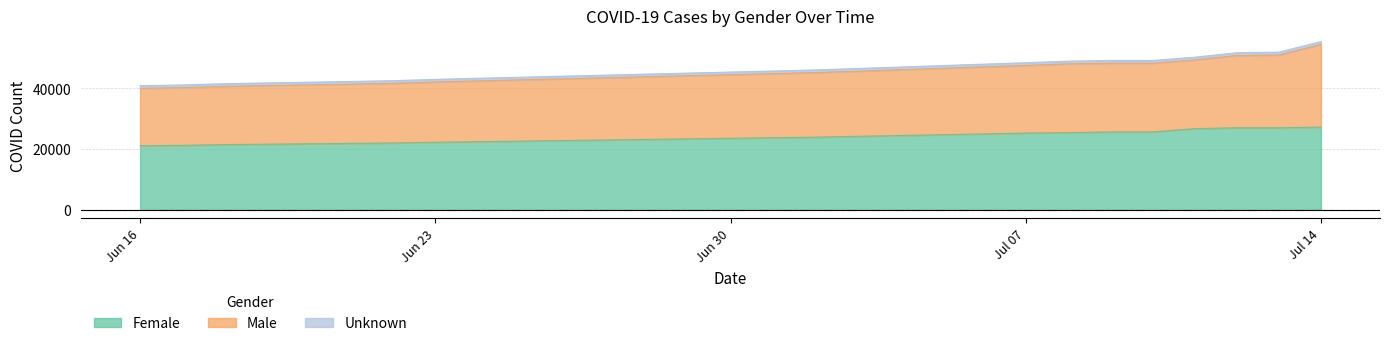

Is it true that Male equals 71970 at 2020-07-11?

False